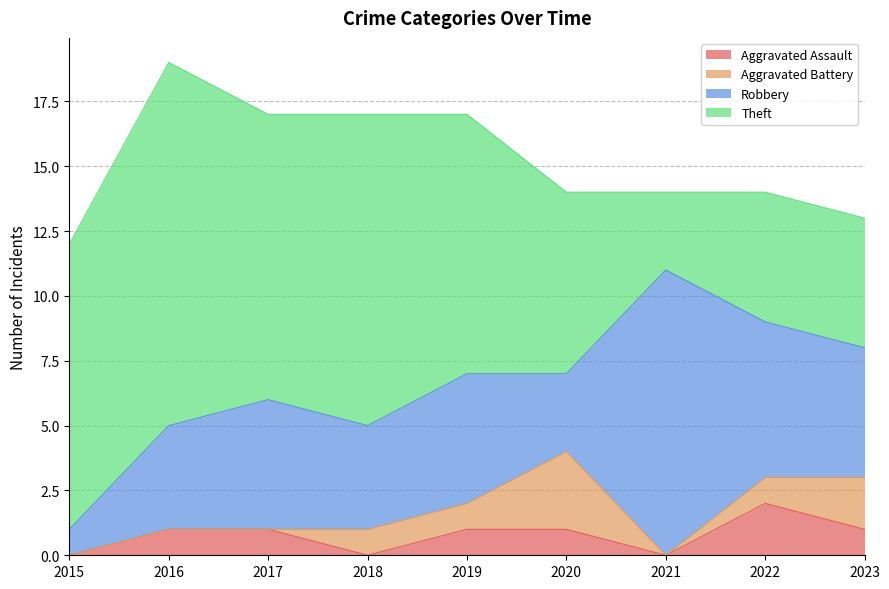

At which category is the sum across all series the highest?

2016